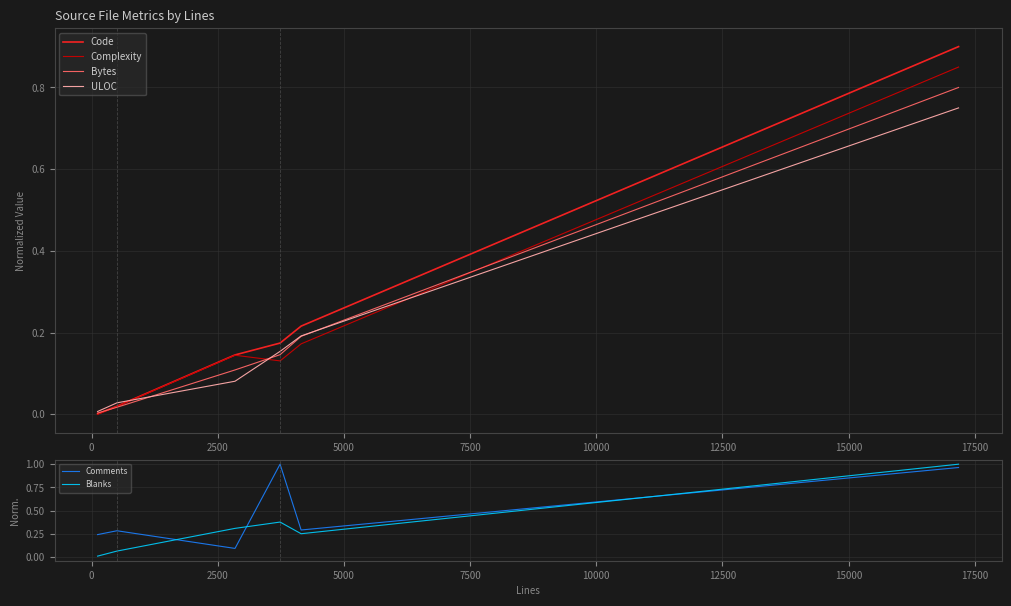

Reading left to right, transcribe all the data shown in this chart.

Code: 0.0	0.0	0.1	0.2	0.2	0.9
Complexity: 0.0	0.0	0.1	0.1	0.2	0.8
Bytes: 0.0	0.0	0.1	0.1	0.2	0.8
ULOC: 0.0	0.0	0.1	0.2	0.2	0.8
Comments: 0.2	0.3	0.1	1.0	0.3	1.0
Blanks: 0.0	0.1	0.3	0.4	0.3	1.0